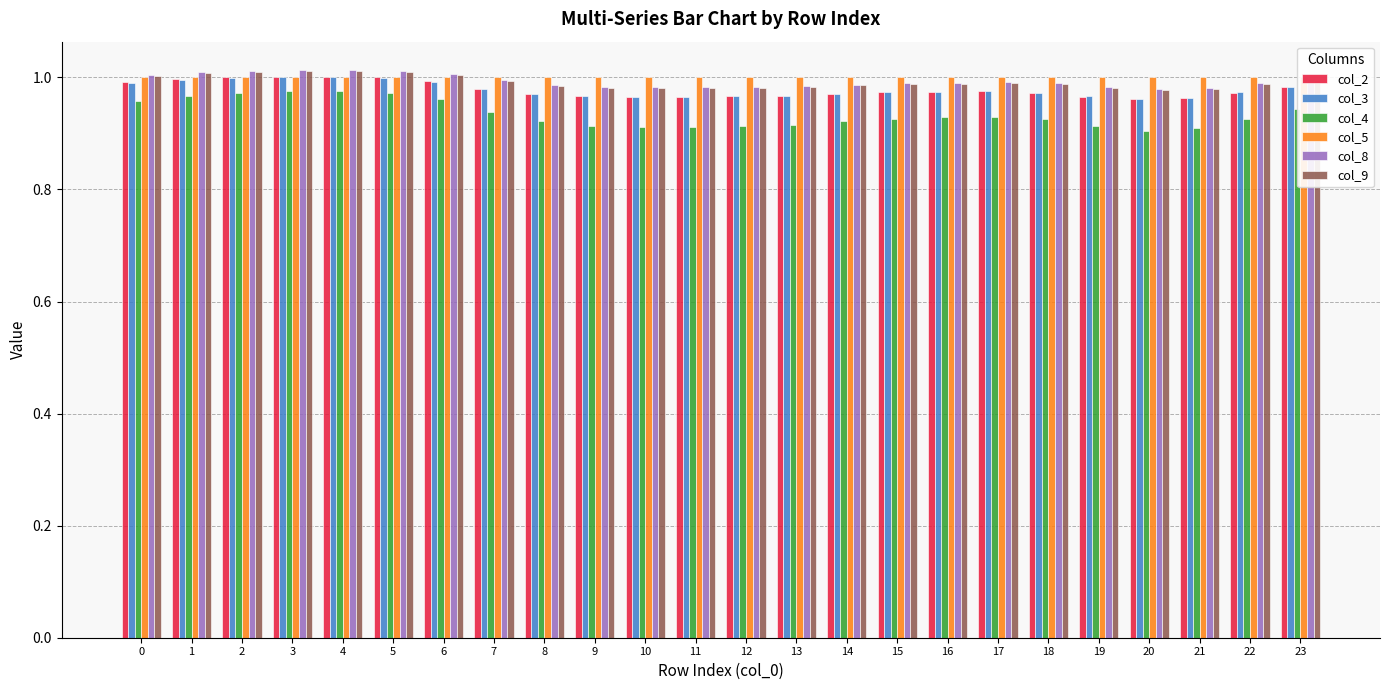

Reading left to right, extract all data points from this chart.

col_2: 0=1.0	1=1.0	2=1.0	3=1.0	4=1.0	5=1.0	6=1.0	7=1.0	8=1.0	9=1.0	10=1.0	11=1.0	12=1.0	13=1.0	14=1.0	15=1.0	16=1.0	17=1.0	18=1.0	19=1.0	20=1.0	21=1.0	22=1.0	23=1.0
col_3: 0=1.0	1=1.0	2=1.0	3=1.0	4=1.0	5=1.0	6=1.0	7=1.0	8=1.0	9=1.0	10=1.0	11=1.0	12=1.0	13=1.0	14=1.0	15=1.0	16=1.0	17=1.0	18=1.0	19=1.0	20=1.0	21=1.0	22=1.0	23=1.0
col_4: 0=1.0	1=1.0	2=1.0	3=1.0	4=1.0	5=1.0	6=1.0	7=0.9	8=0.9	9=0.9	10=0.9	11=0.9	12=0.9	13=0.9	14=0.9	15=0.9	16=0.9	17=0.9	18=0.9	19=0.9	20=0.9	21=0.9	22=0.9	23=0.9
col_5: 0=1.0	1=1.0	2=1.0	3=1.0	4=1.0	5=1.0	6=1.0	7=1.0	8=1.0	9=1.0	10=1.0	11=1.0	12=1.0	13=1.0	14=1.0	15=1.0	16=1.0	17=1.0	18=1.0	19=1.0	20=1.0	21=1.0	22=1.0	23=1.0
col_8: 0=1.0	1=1.0	2=1.0	3=1.0	4=1.0	5=1.0	6=1.0	7=1.0	8=1.0	9=1.0	10=1.0	11=1.0	12=1.0	13=1.0	14=1.0	15=1.0	16=1.0	17=1.0	18=1.0	19=1.0	20=1.0	21=1.0	22=1.0	23=1.0
col_9: 0=1.0	1=1.0	2=1.0	3=1.0	4=1.0	5=1.0	6=1.0	7=1.0	8=1.0	9=1.0	10=1.0	11=1.0	12=1.0	13=1.0	14=1.0	15=1.0	16=1.0	17=1.0	18=1.0	19=1.0	20=1.0	21=1.0	22=1.0	23=1.0